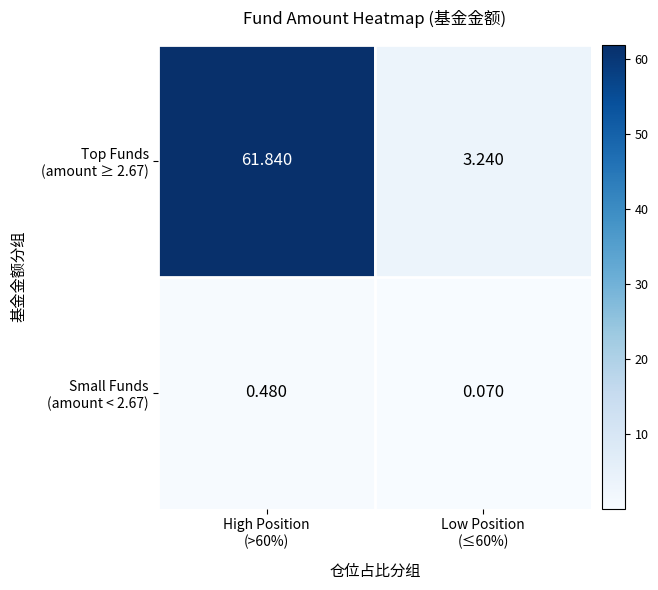

Which category has the lowest value across all series?

Low Position
(≤60%)